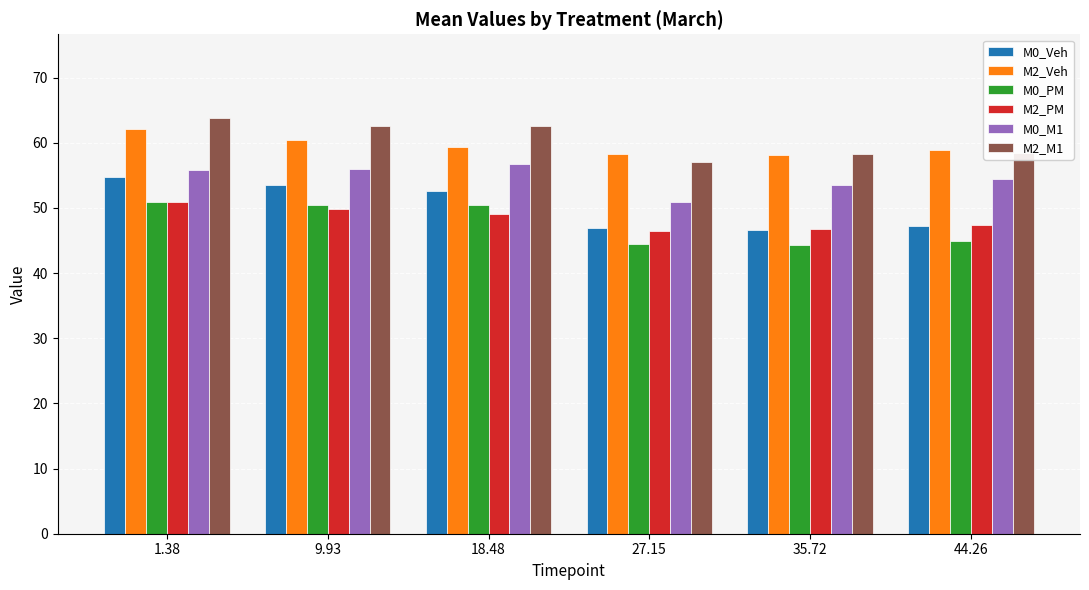

Which series has the largest range (max minus min)?

M0_Veh